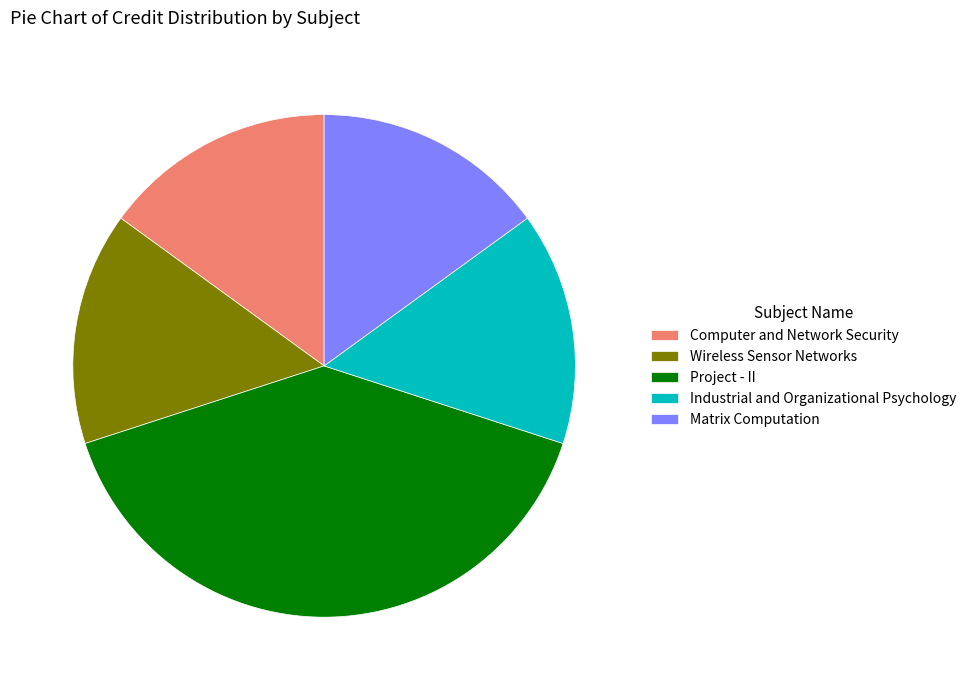

Which has a higher value, Computer and Network Security or Project - II?

Project - II